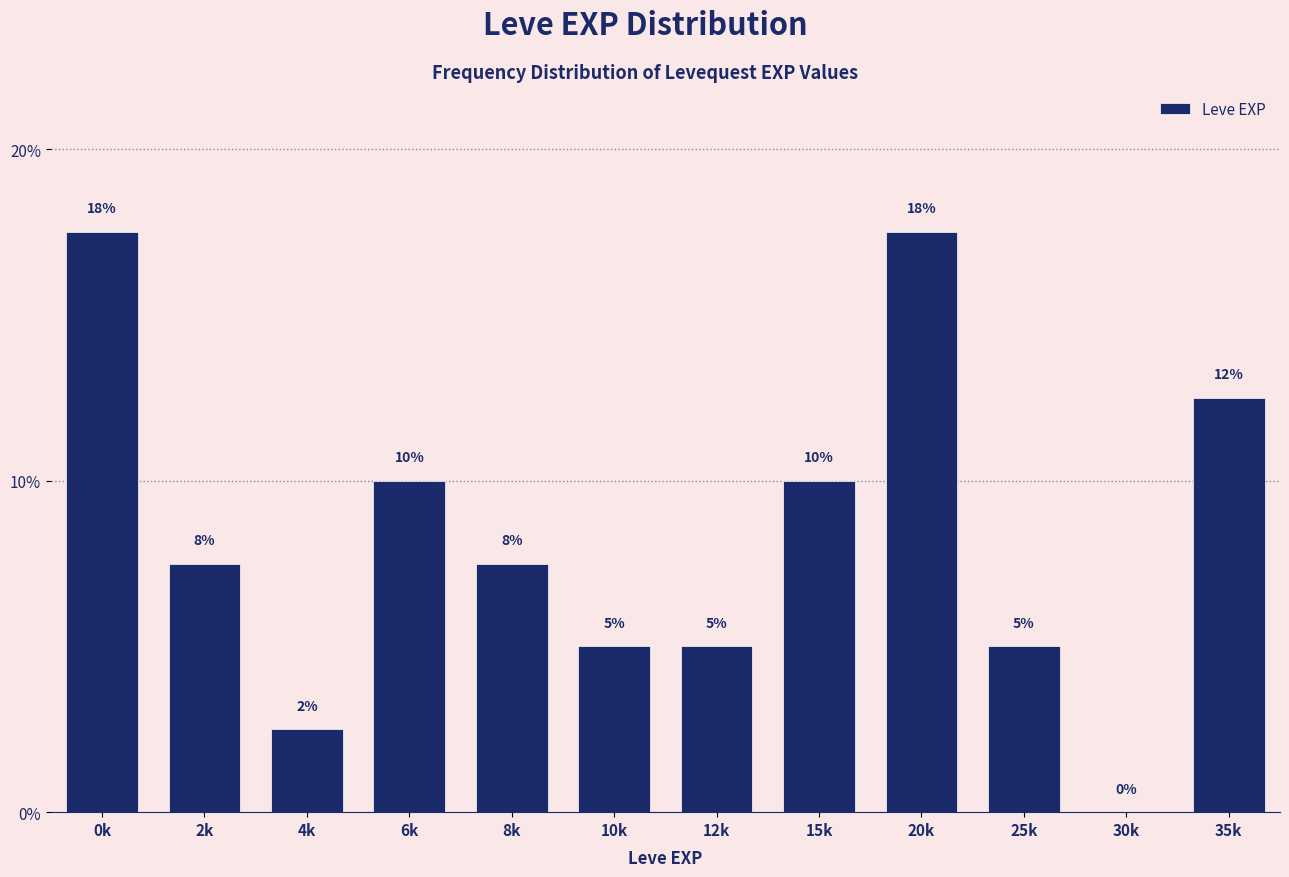

What is the maximum value shown in the chart?

17.5